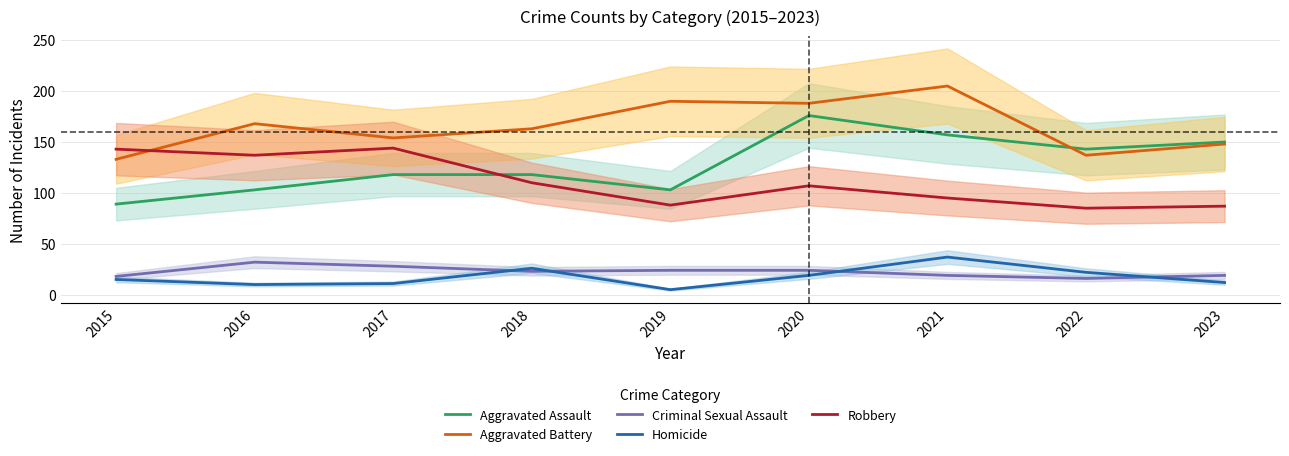

Which series changed the most between 2015 and 2018?

Robbery